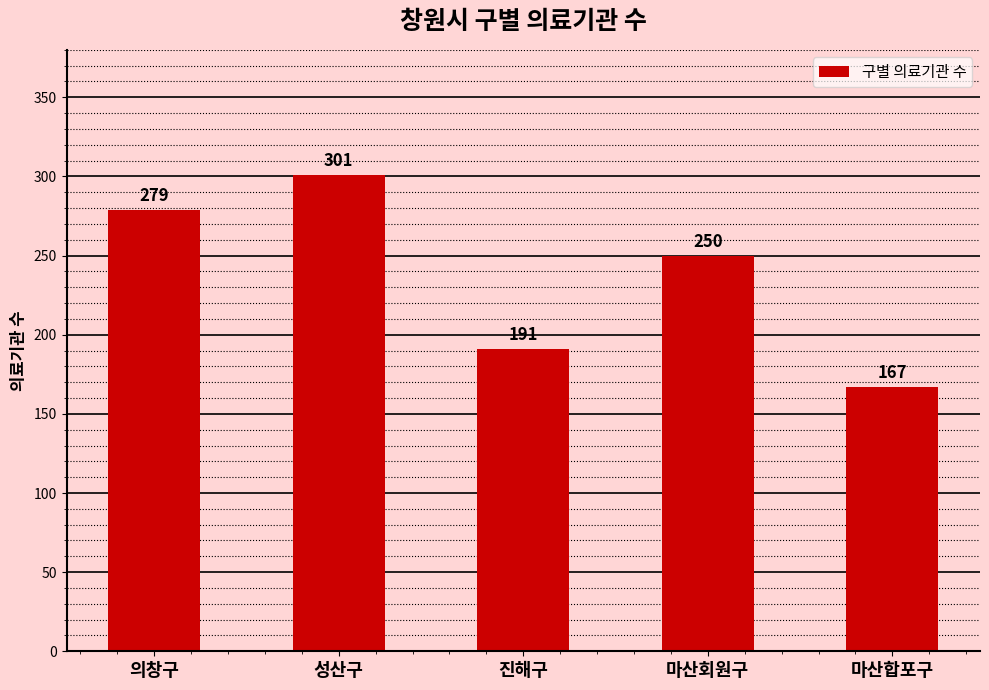

At which label does the data first exceed 250?

의창구